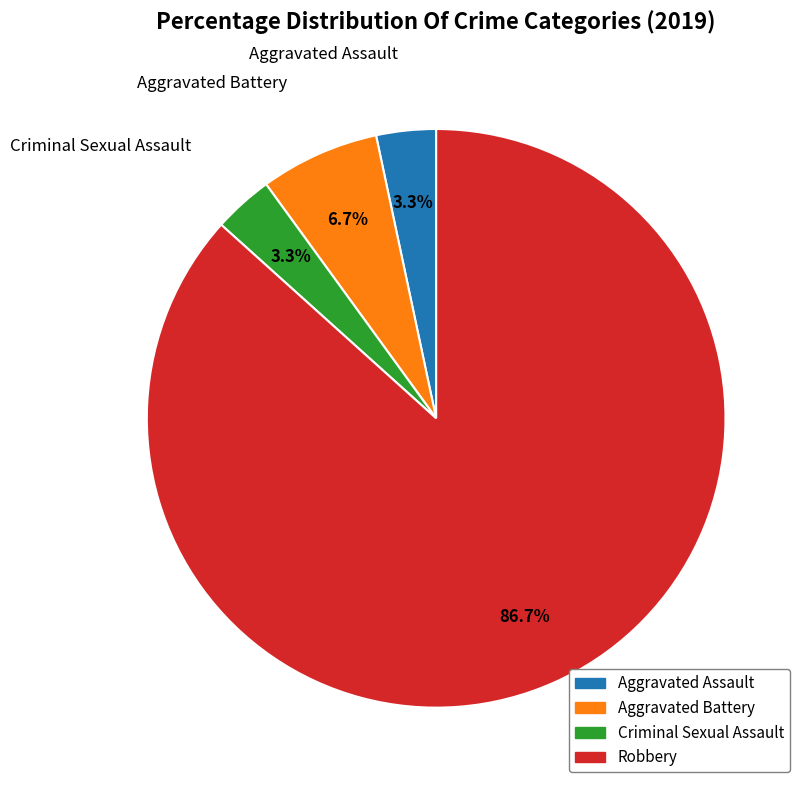

To the nearest percent, what portion does Aggravated Assault represent?

3%